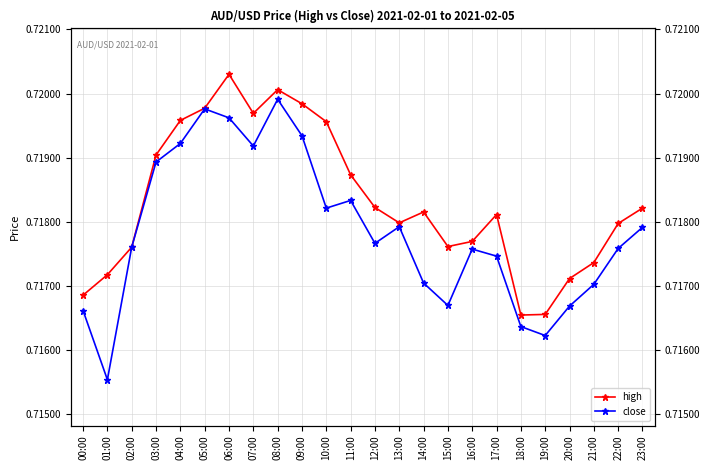

What is the sum of all high values?

17.2